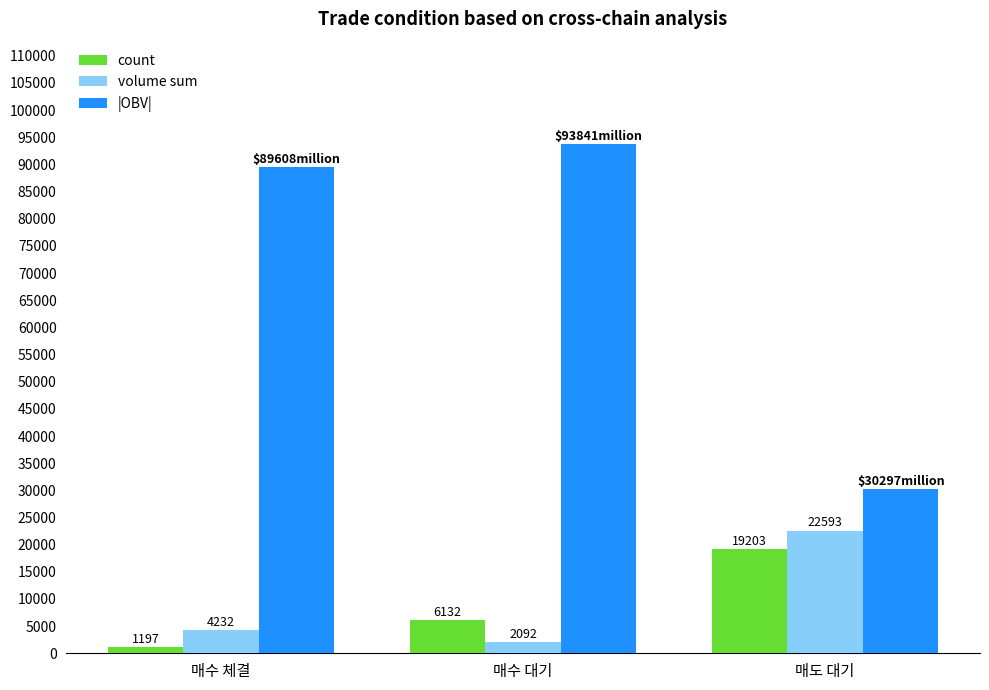

What is the lowest value of the volume sum series?

2092